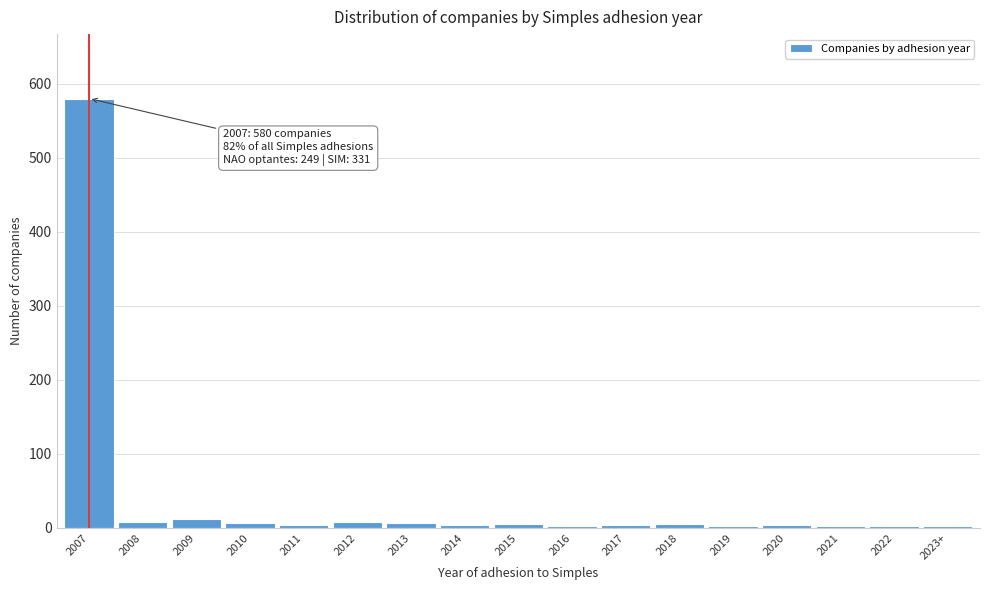

What is the sum of all values?

658